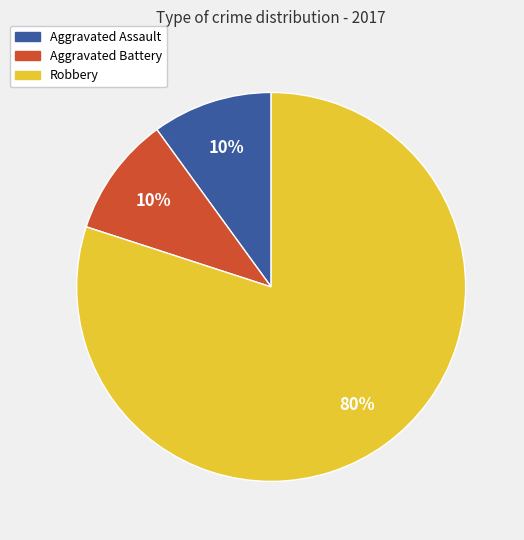

Do Aggravated Battery and Aggravated Assault together represent more than half of the pie?

No